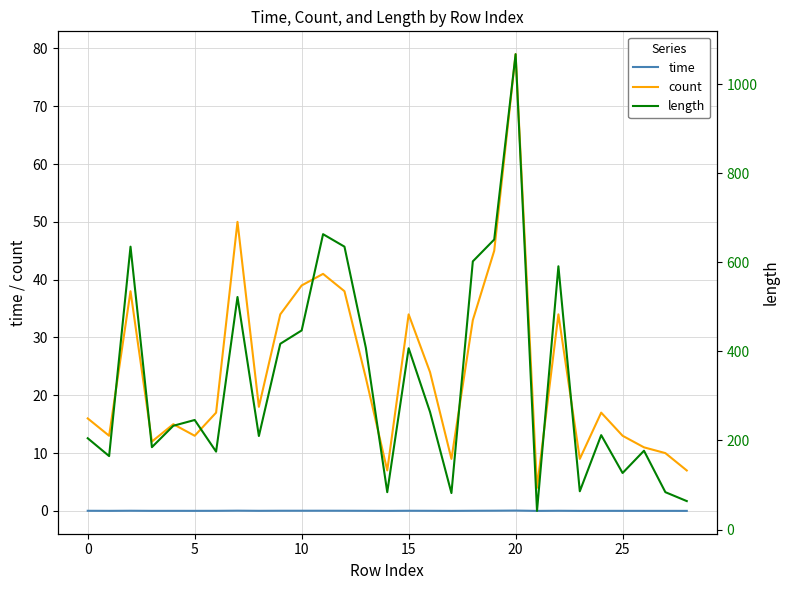

At which label does count reach its peak?

20